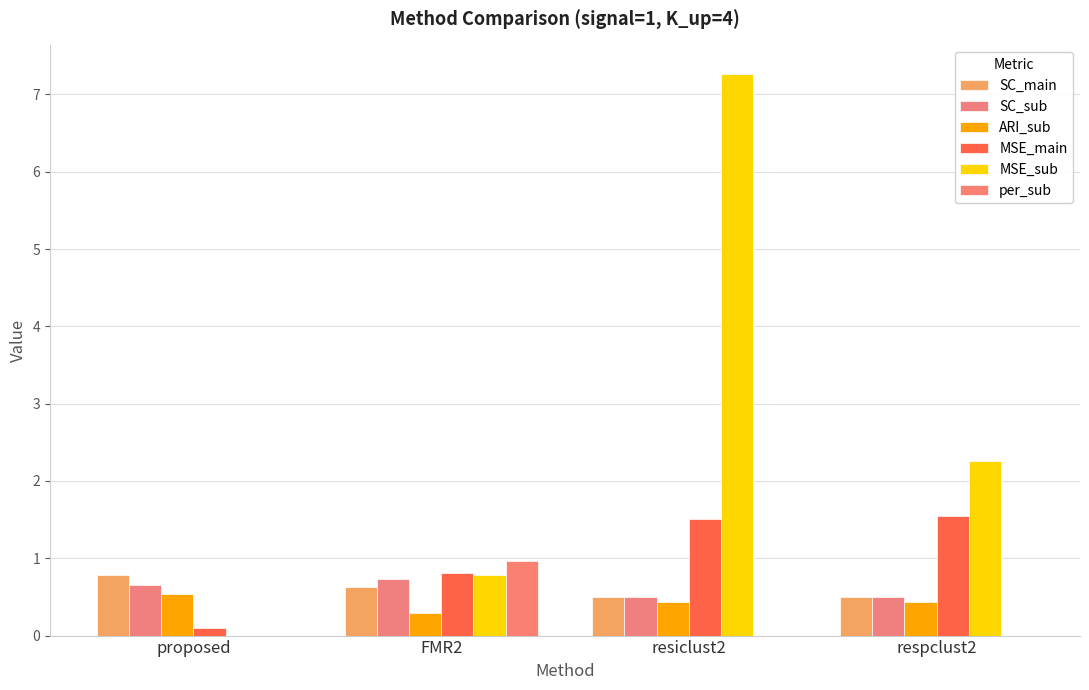

What position from the right is respclust2?

1